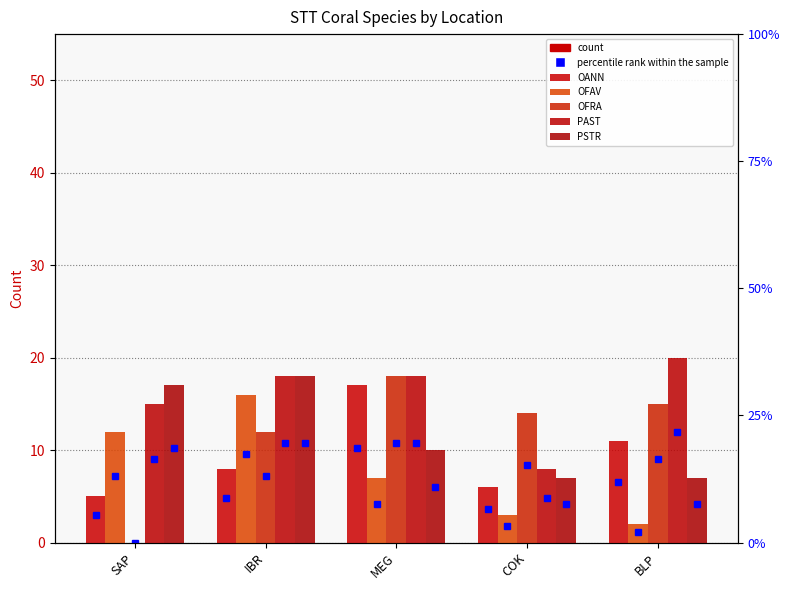

What is the label of the 5th bar from the right?

SAP